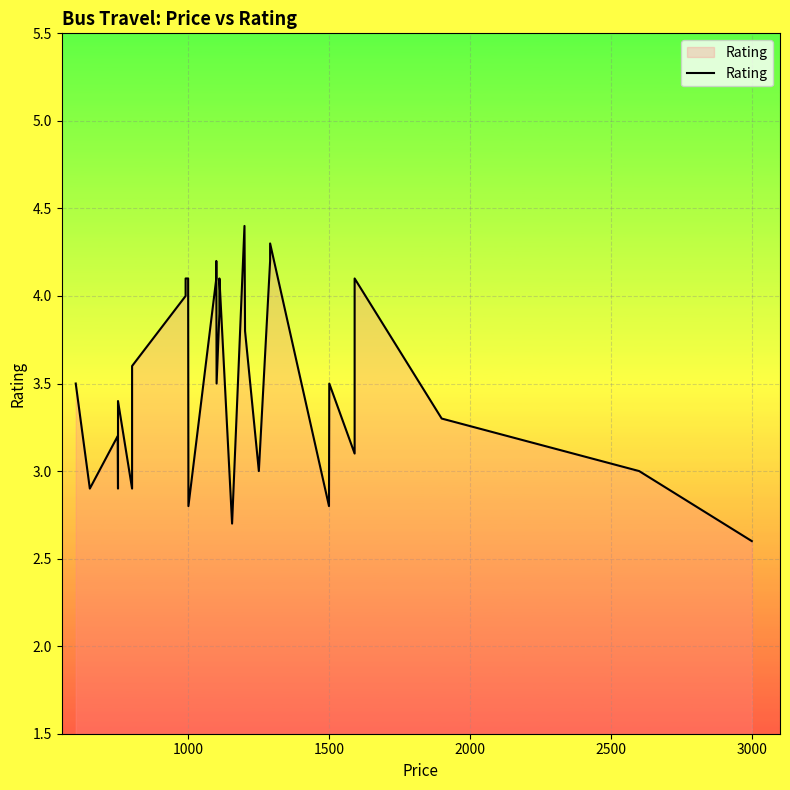

What is the difference between the maximum and minimum values?

1.8